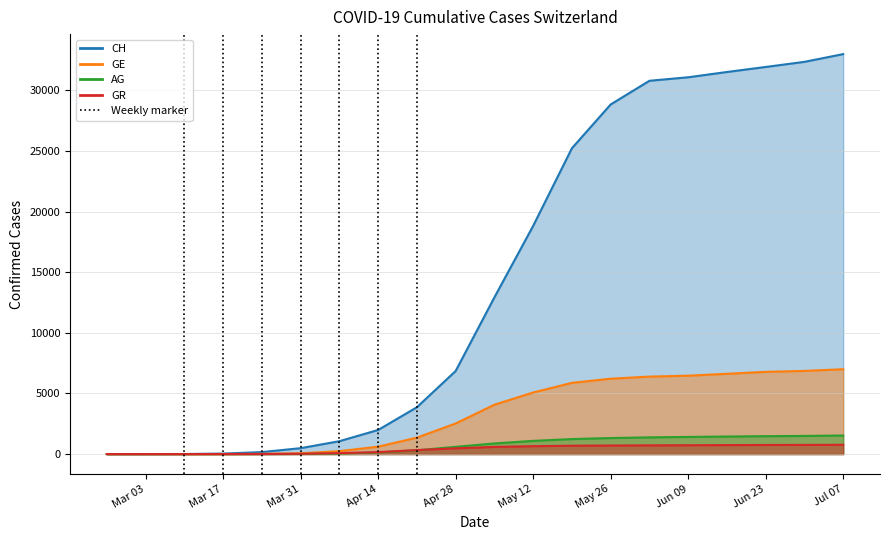

What is the difference between the maximum and minimum values in the GR series?

764